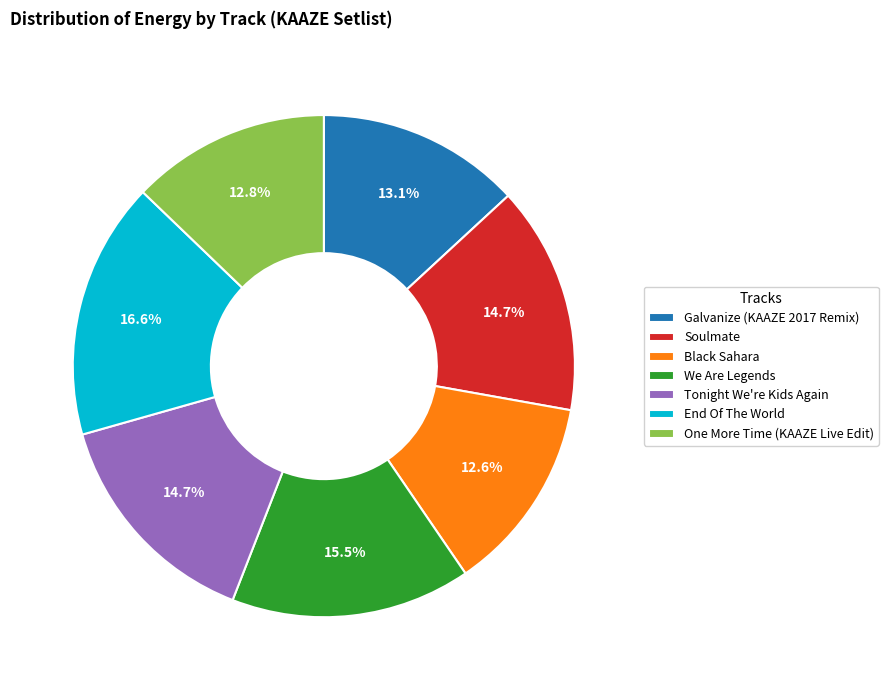

Combined, do Galvanize (KAAZE 2017 Remix) and End Of The World account for over 50%?

No